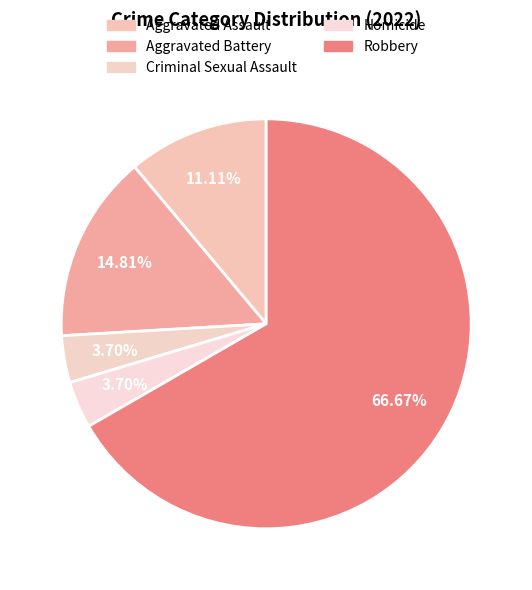

The Robbery slice represents 67% of the pie. True or false?

True